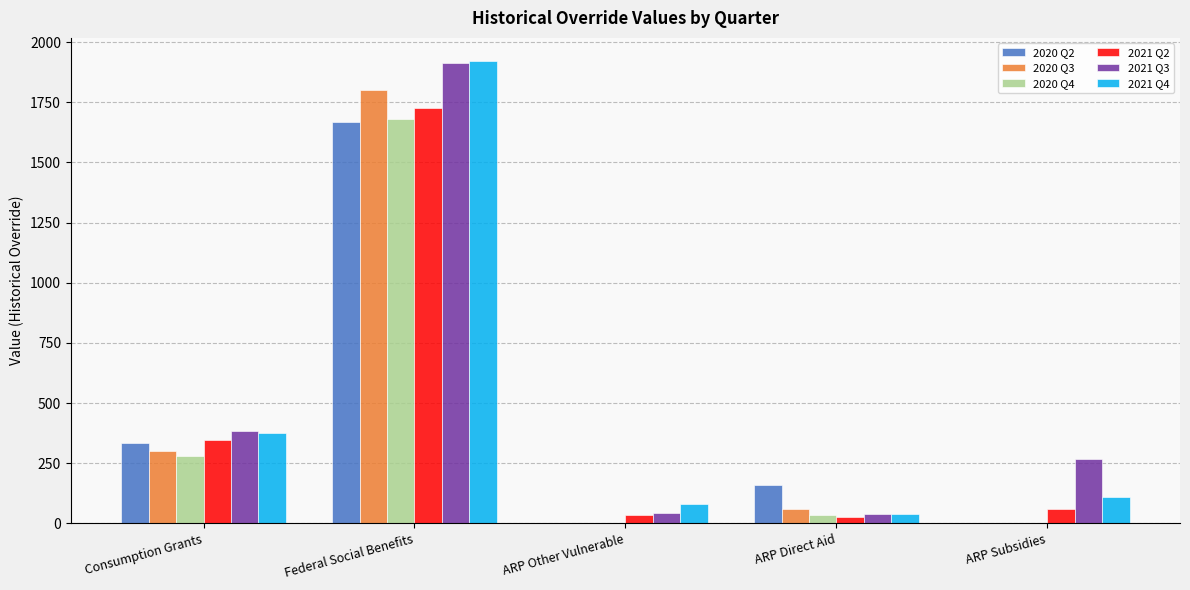

Which series changed the most between Federal Social Benefits and ARP Subsidies?

2021 Q4